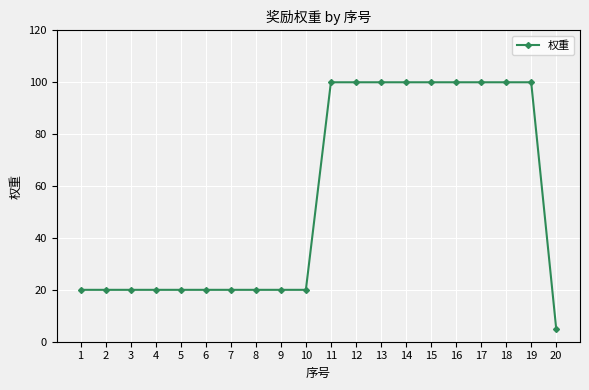

Reading left to right, list all the values displayed in this chart.

20	20	20	20	20	20	20	20	20	20	100	100	100	100	100	100	100	100	100	5